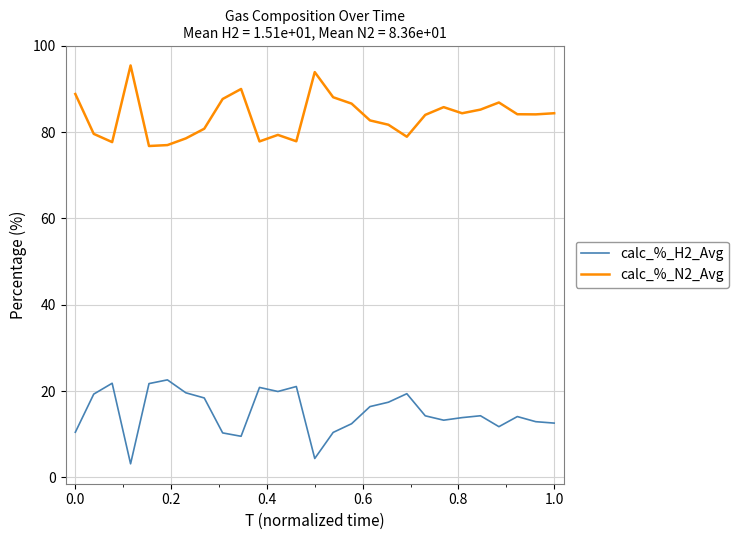

Rank the series by their average value, from lowest to highest.

calc_%_H2_Avg, calc_%_N2_Avg